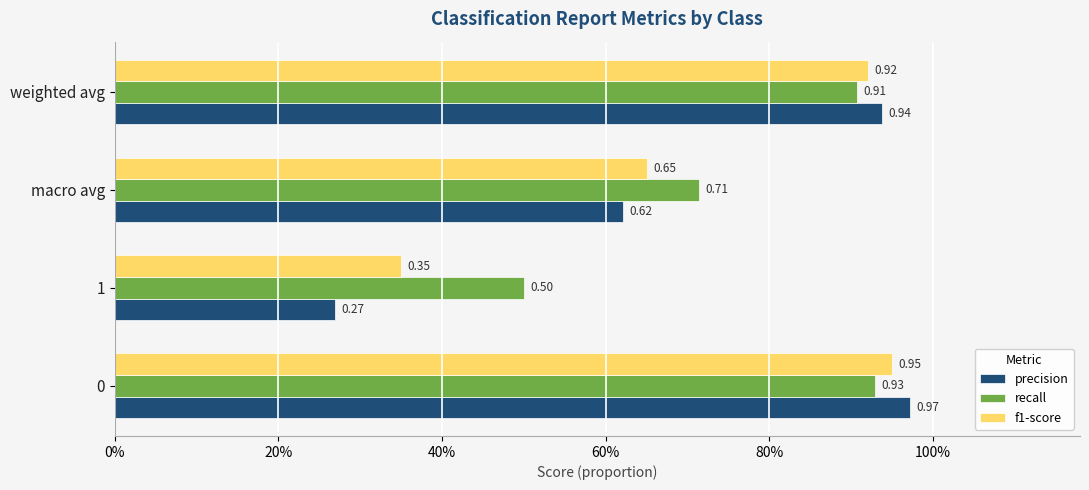

What is the difference between the maximum and minimum values in the precision series?

0.7